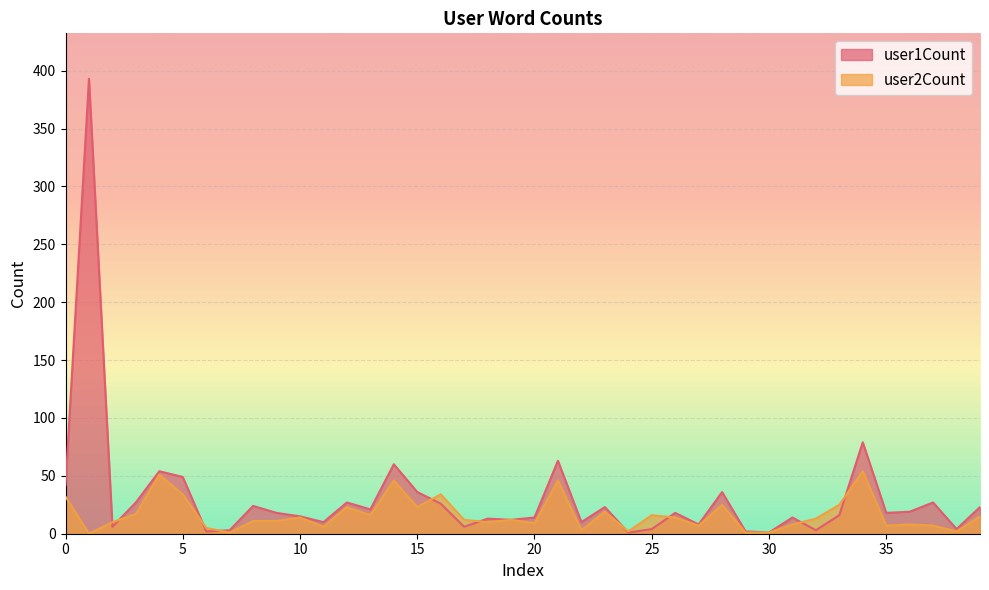

Rank the series by their average value, from highest to lowest.

user1Count, user2Count